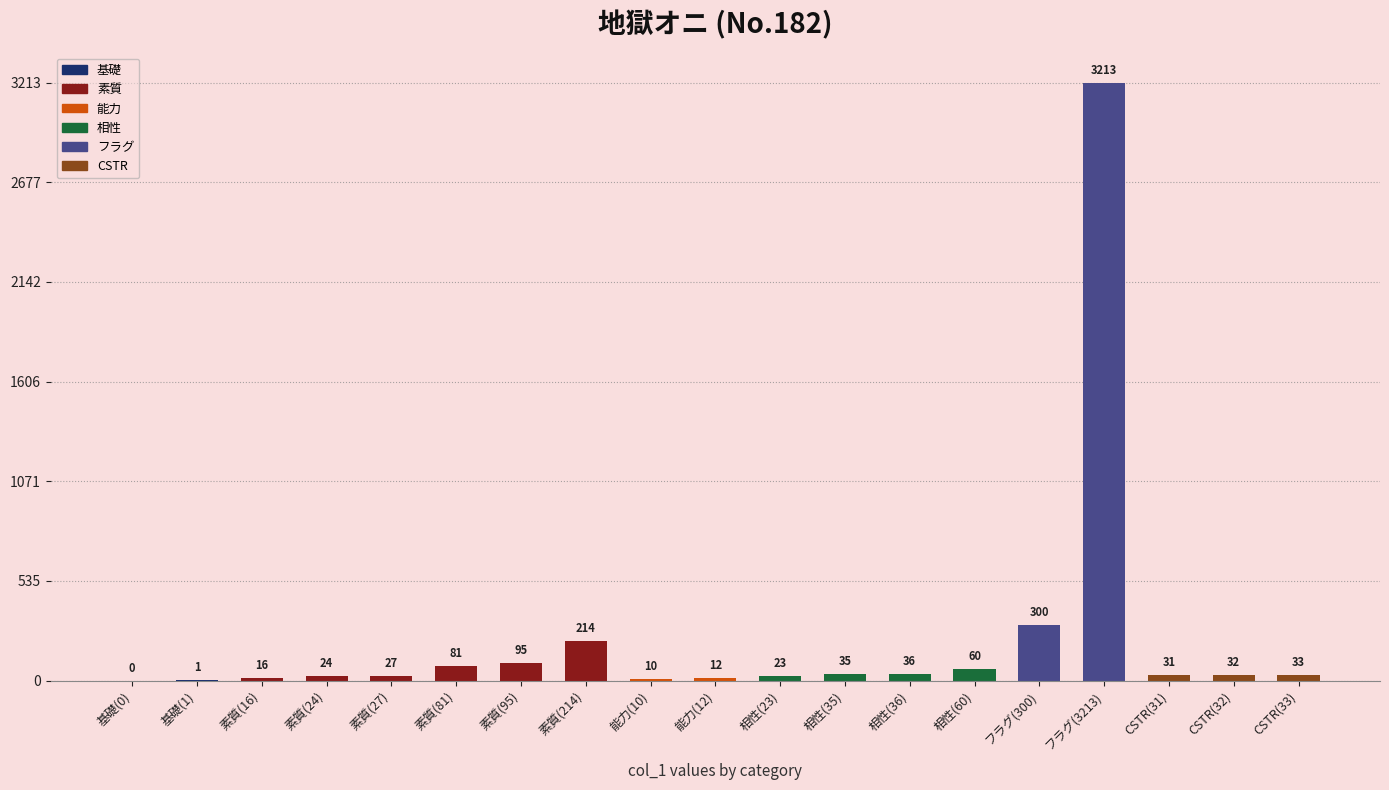

Which has a higher value, 素質(27) or 能力(10)?

素質(27)